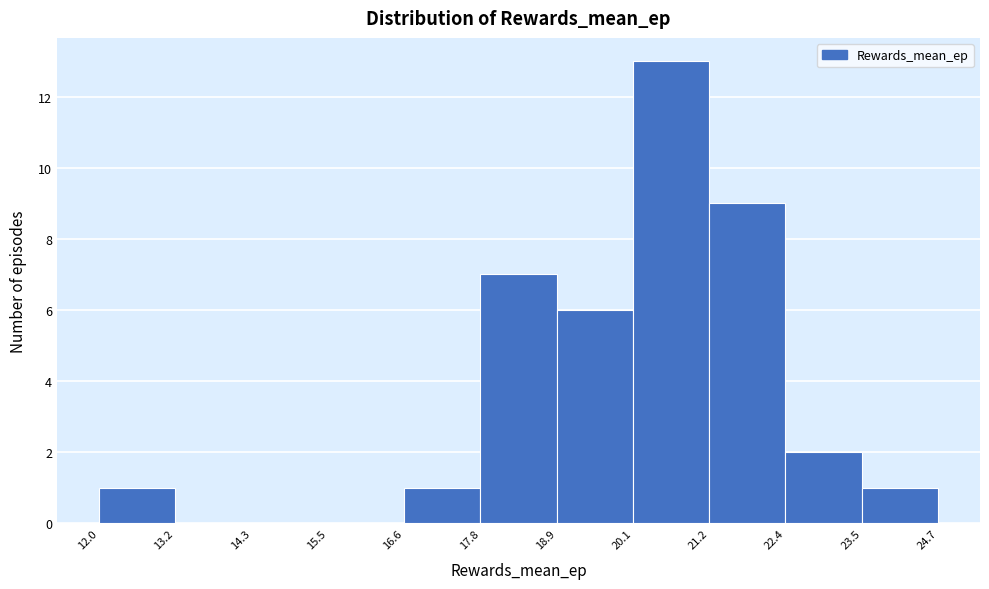

What is the height of the bar covering 17.8 to 18.9 on the x-axis? The values are not printed on the chart, so give them approximately, as read against the axis.

7